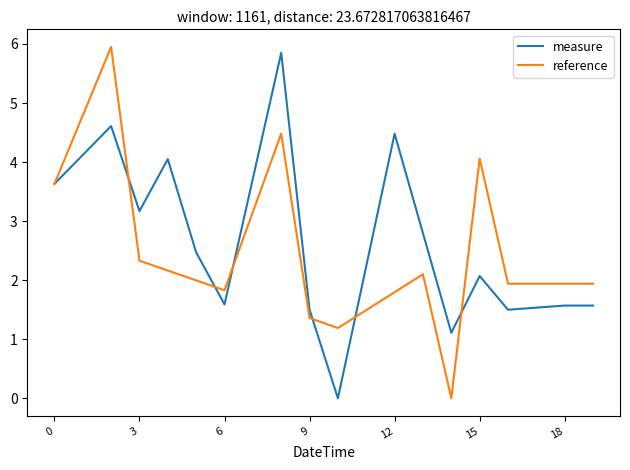

What is the greatest value displayed?

6.0